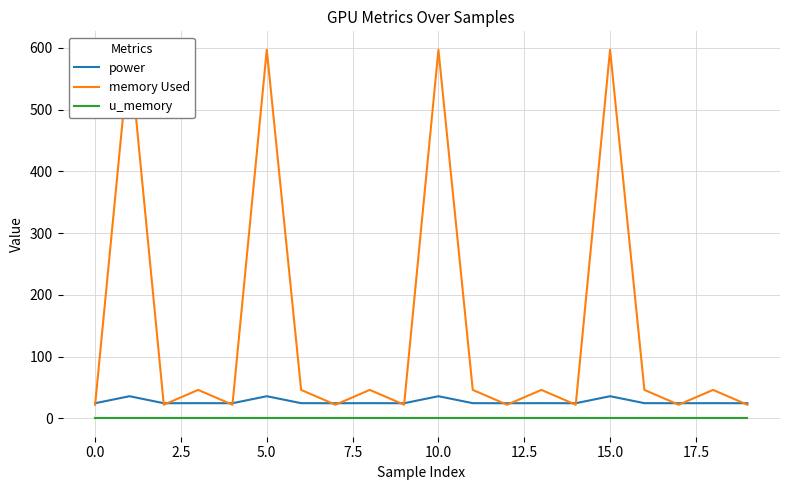

True or false: u_memory and power cross at least once.

False